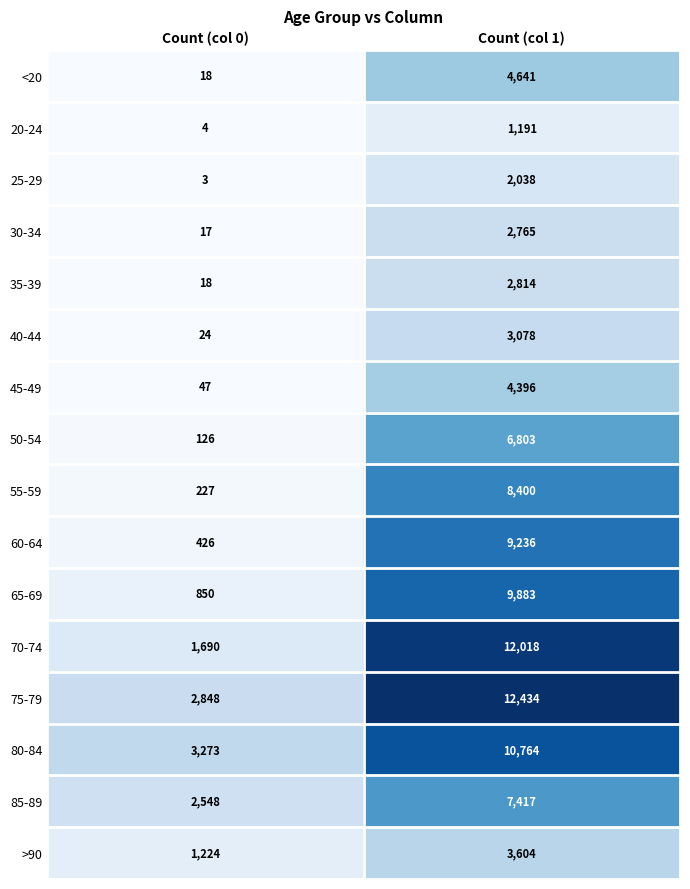

Which series changed the most between Count (col 0) and Count (col 1)?

70-74